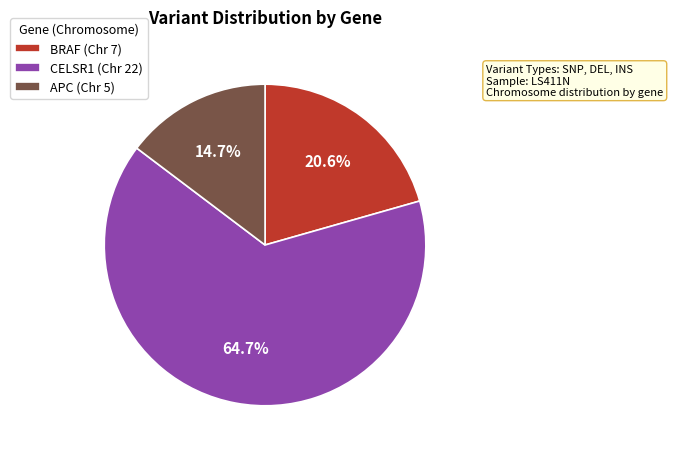

Is APC the majority of the pie?

No